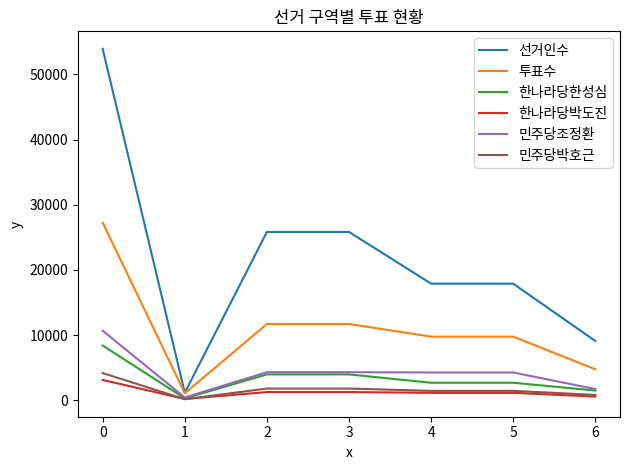

What are all the series names shown in the legend?

선거인수, 투표수, 한나라당한성심, 한나라당박도진, 민주당조정환, 민주당박호근